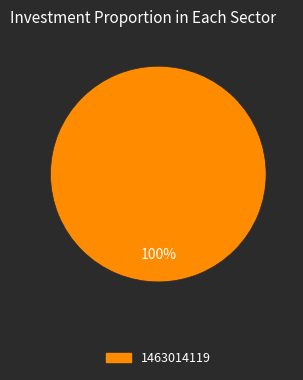

Is there a majority slice in this chart?

Yes